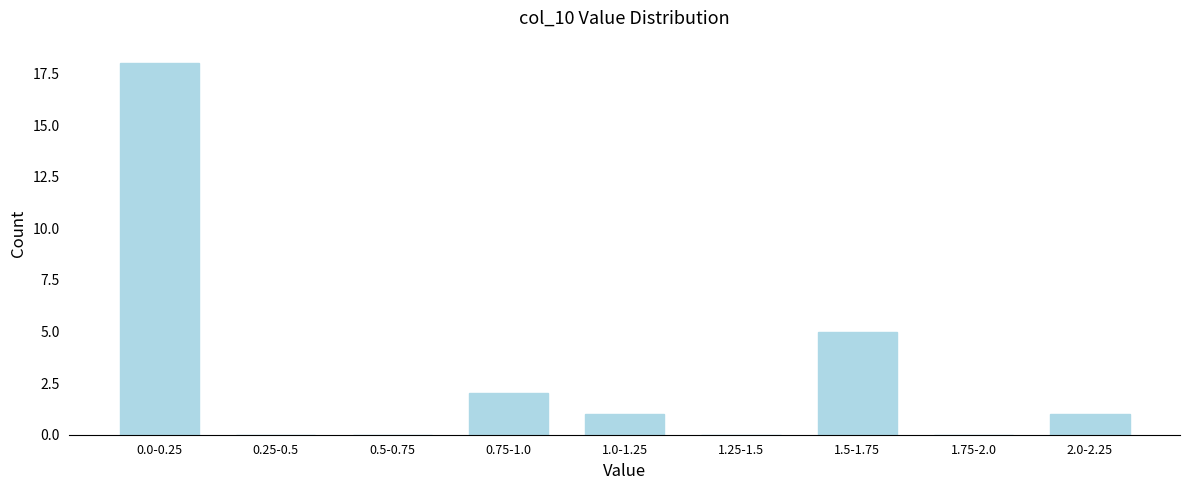

Reading left to right, extract all data points from this chart.

0.0-0.25=18	0.25-0.5=0	0.5-0.75=0	0.75-1.0=2	1.0-1.25=1	1.25-1.5=0	1.5-1.75=5	1.75-2.0=0	2.0-2.25=1